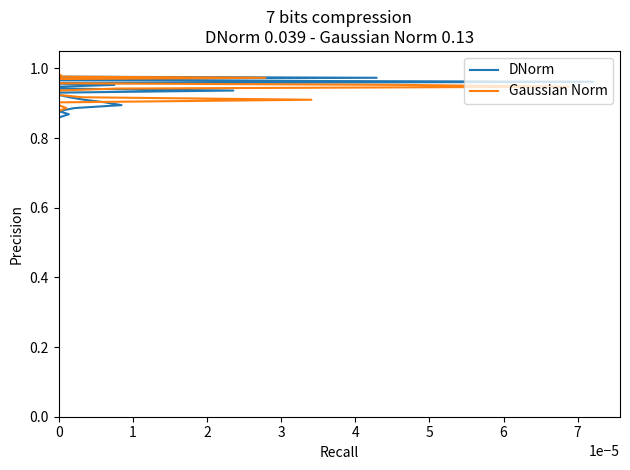

What is the sum of all Gaussian Norm values?

38.1